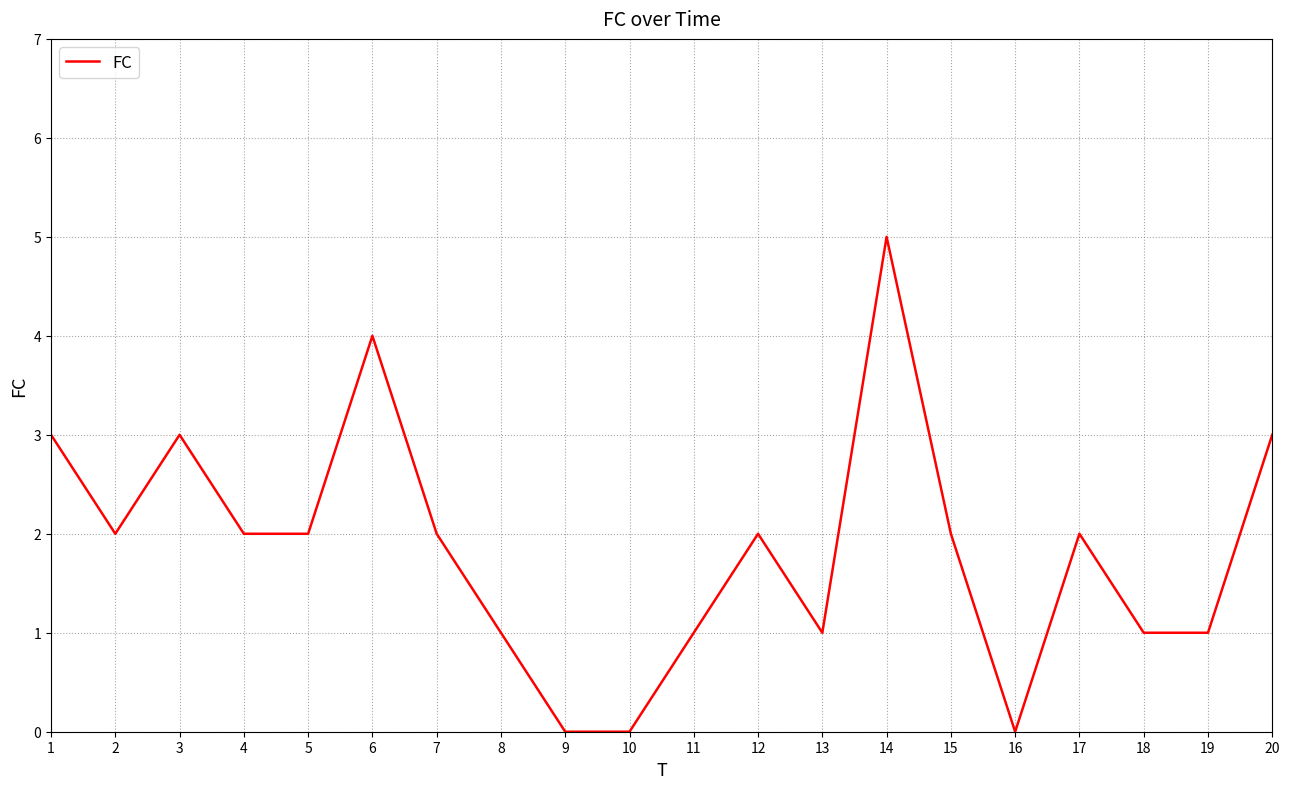

The value at 10 is 0. True or false?

True